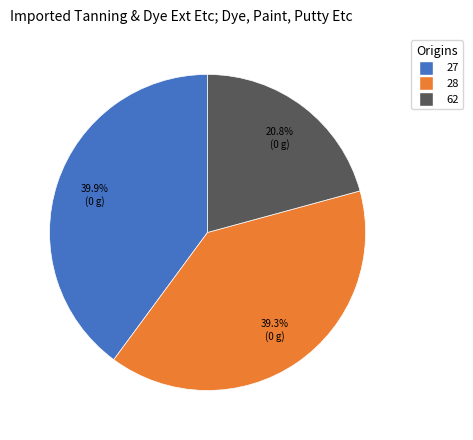

Count the number of slices in the pie.

3